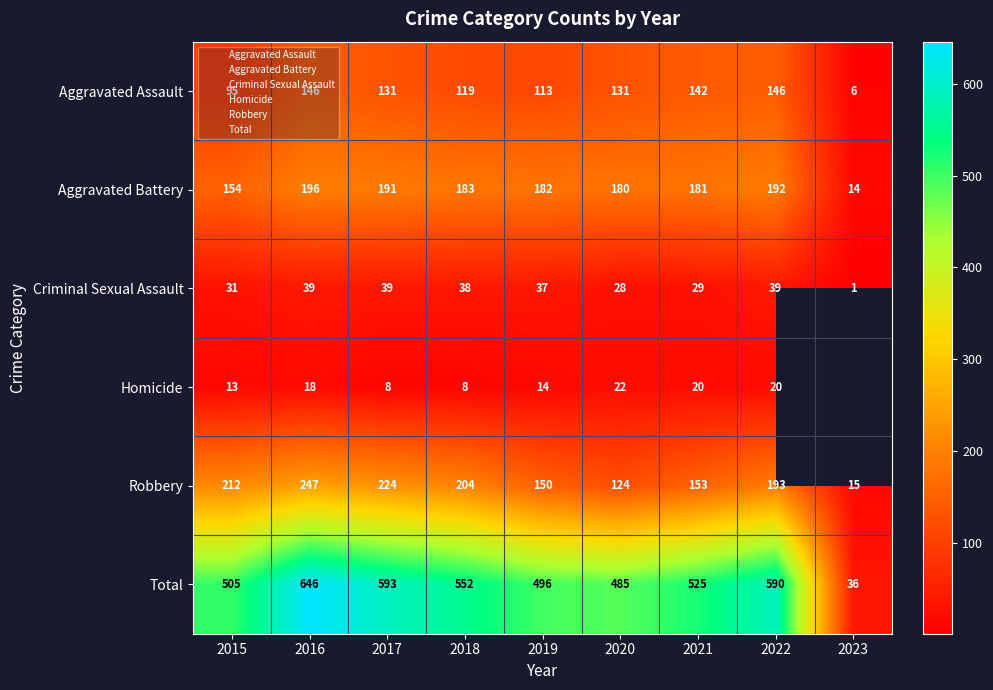

What is the approximate value of Aggravated Battery at 2022?

192.0